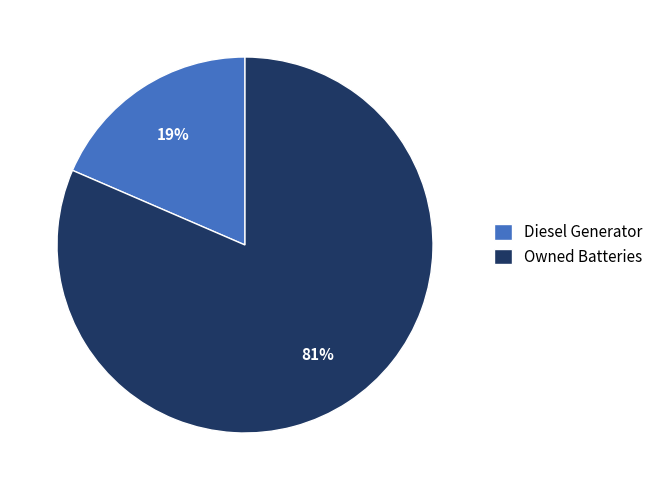

What is the smallest slice in the pie chart?

Diesel Generator